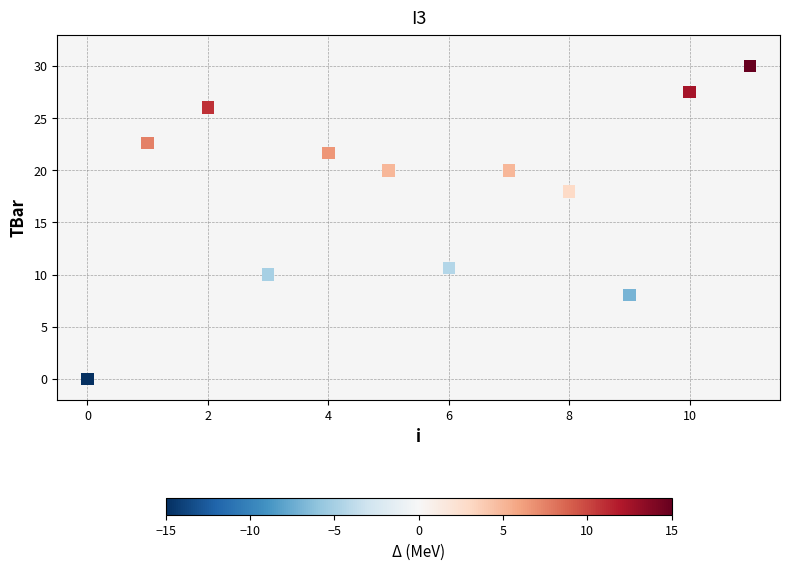

What Y value in the scatter plot is closest to 15?

18.0